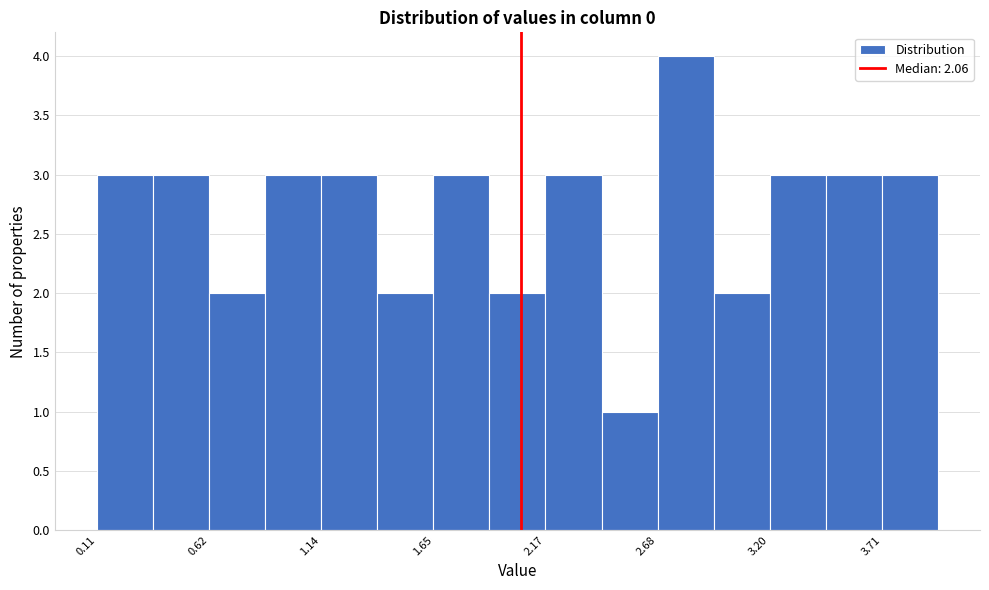

Read against the x-axis, roughly where is the centre of the tallest bar?

2.8